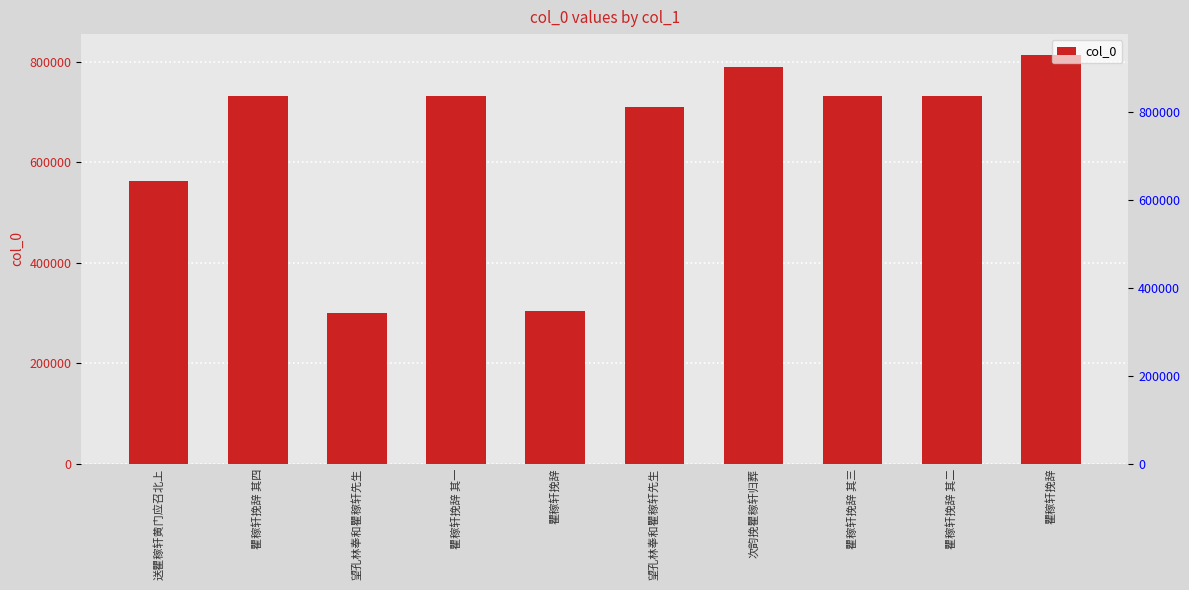

Rank the categories by value from lowest to highest.

望孔林奉和瞿稼轩先生, 瞿稼轩挽辞, 送瞿稼轩黄门应召北上, 望孔林奉和瞿稼轩先生, 瞿稼轩挽辞 其一, 瞿稼轩挽辞 其二, 瞿稼轩挽辞 其三, 瞿稼轩挽辞 其四, 次韵挽瞿稼轩归葬, 瞿稼轩挽辞